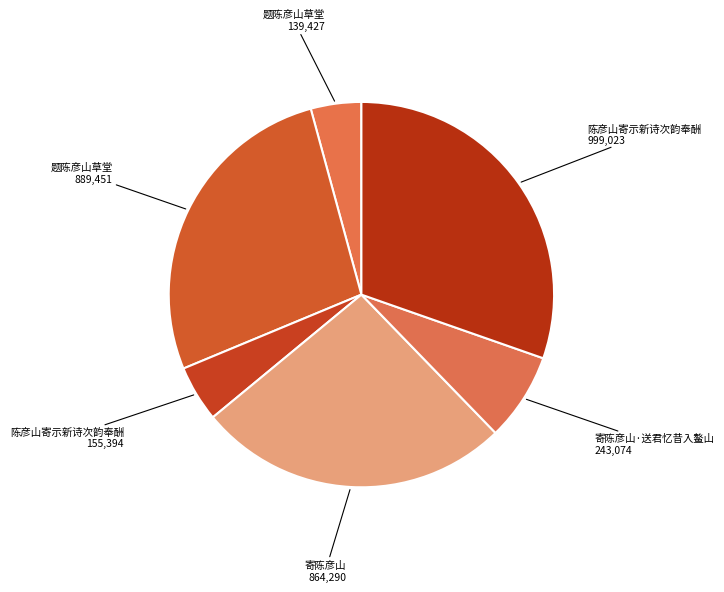

How many slices are in this pie chart?

6